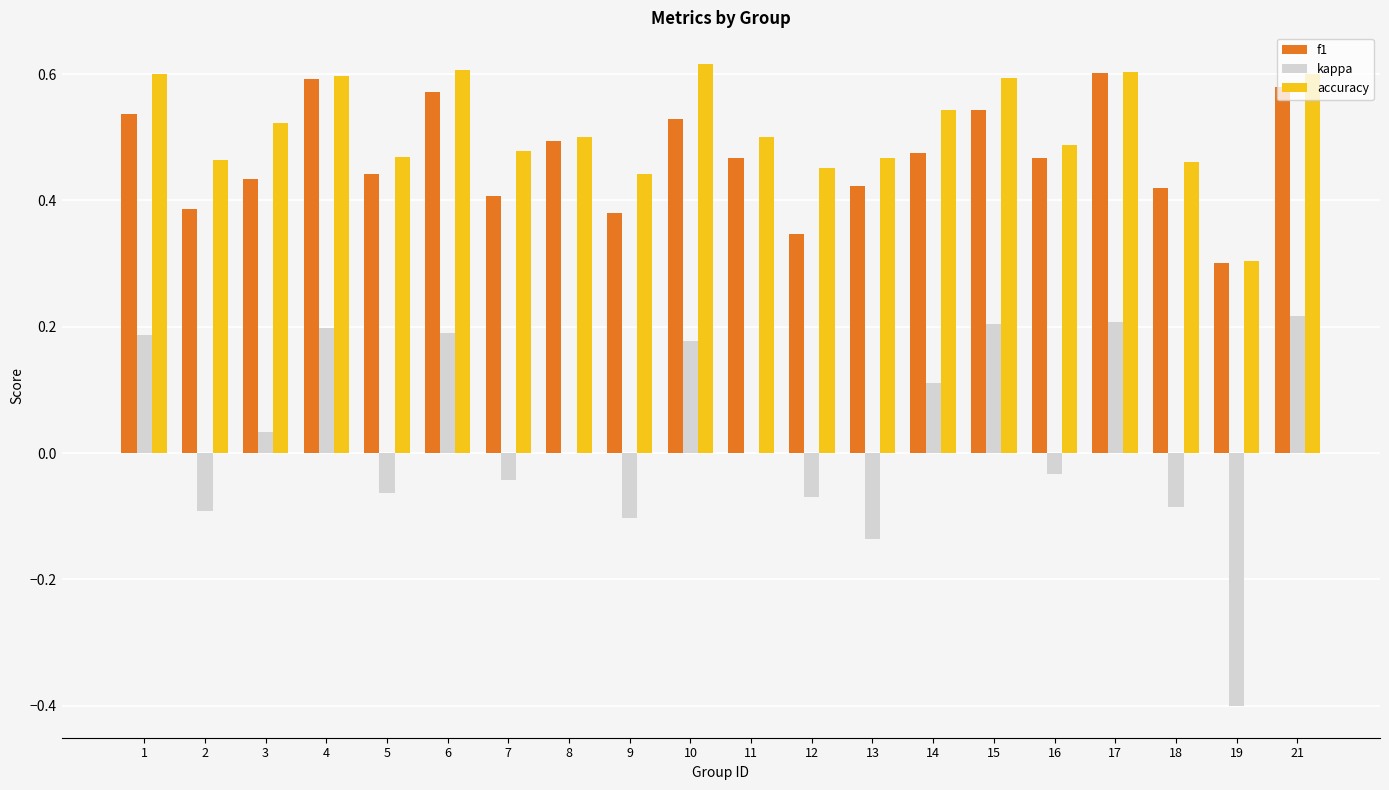

Are the bars horizontal?

No